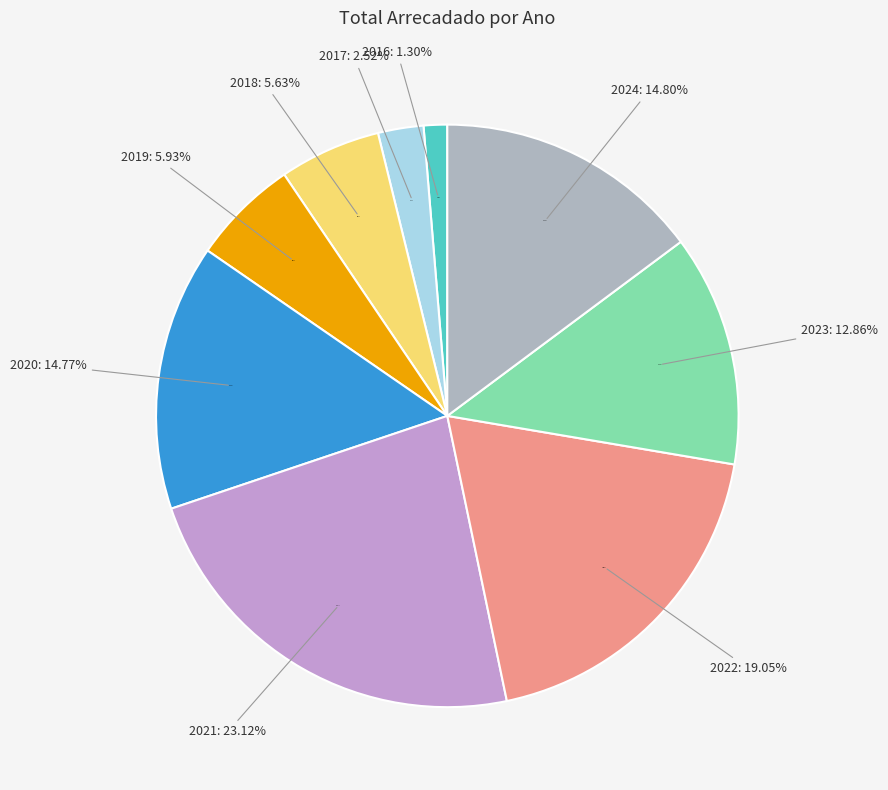

Count the number of slices in the pie.

9